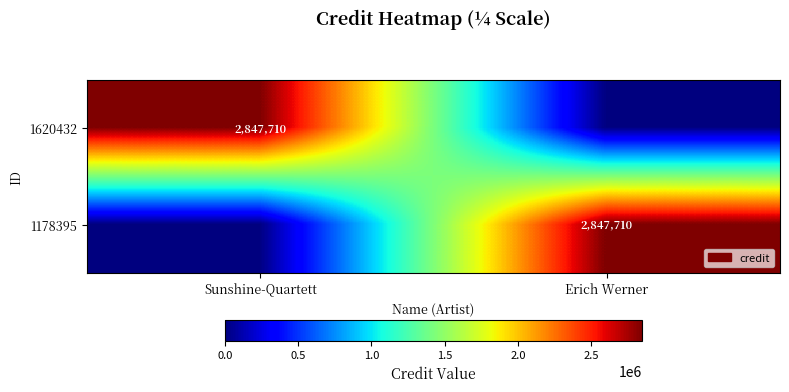

Is it true that 1620432 equals 4871196 at Sunshine-Quartett?

False